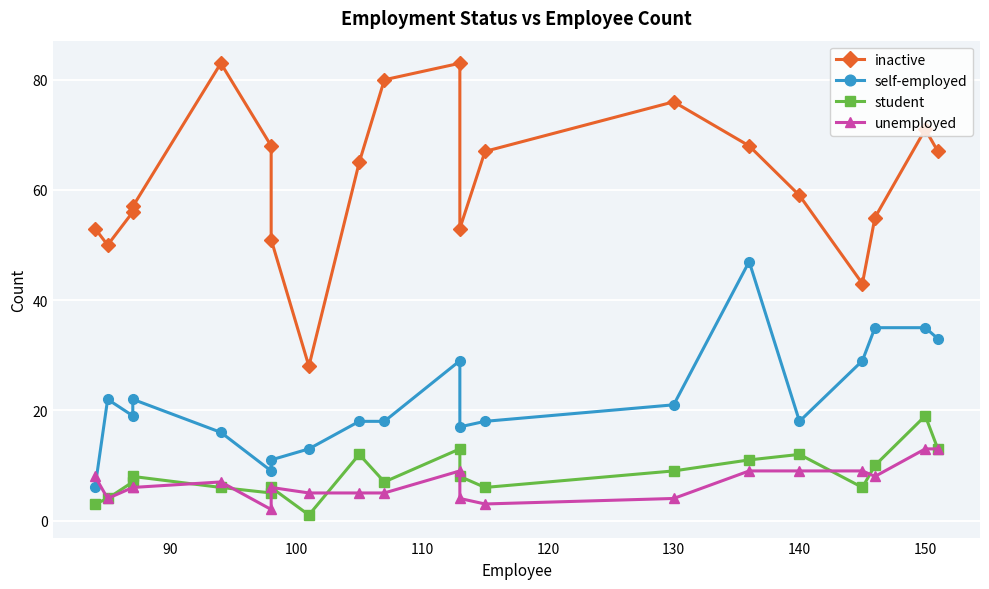

How many data points does each series have?

20